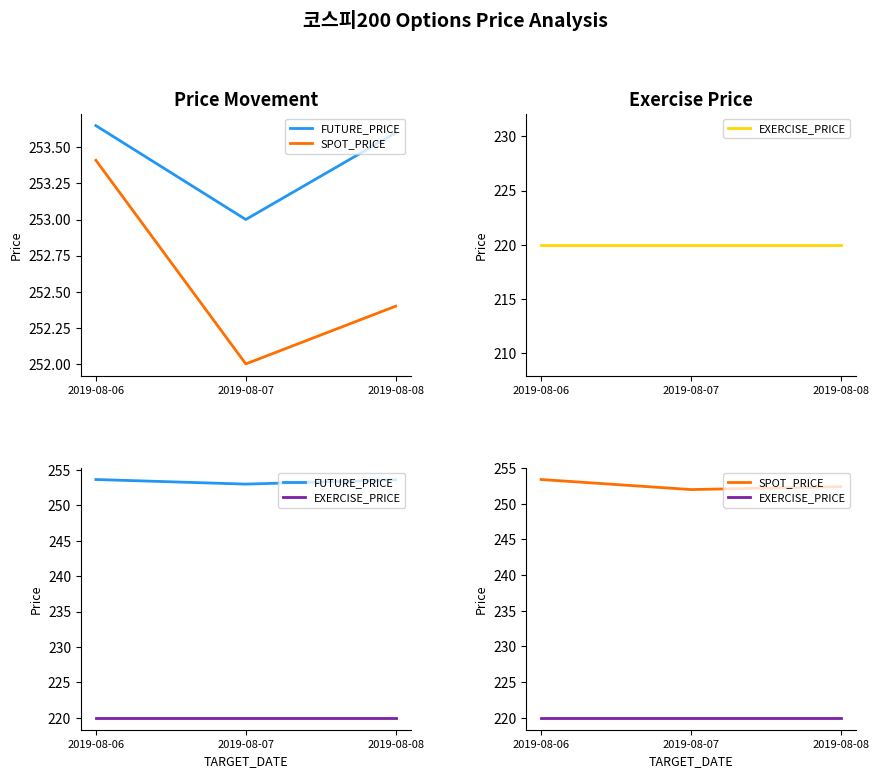

At which label is EXERCISE_PRICE closest to 220?

2019-08-06